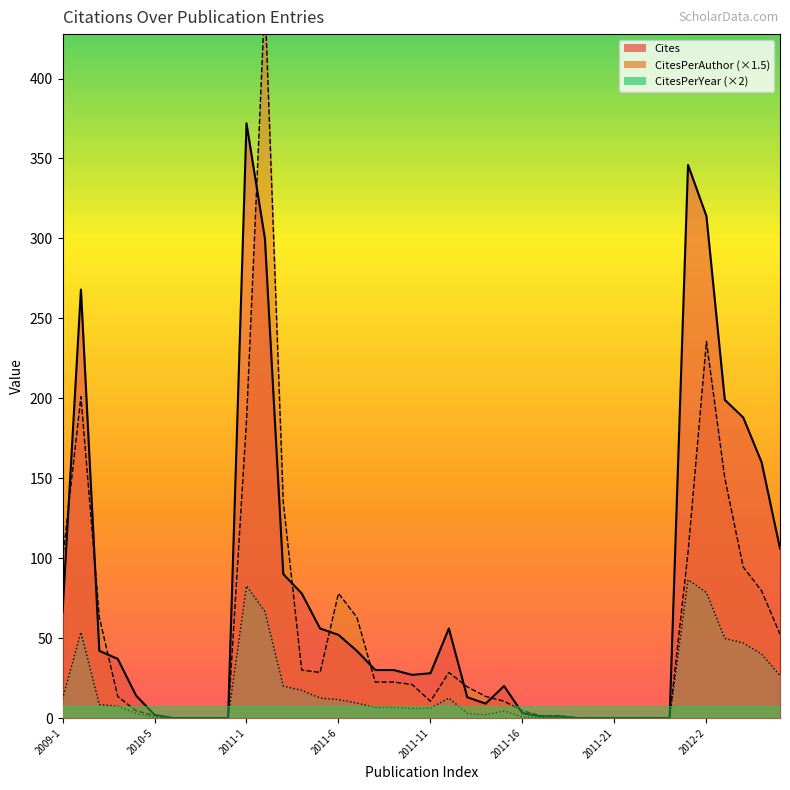

How many values in the CitesPerYear series exceed 6?

21